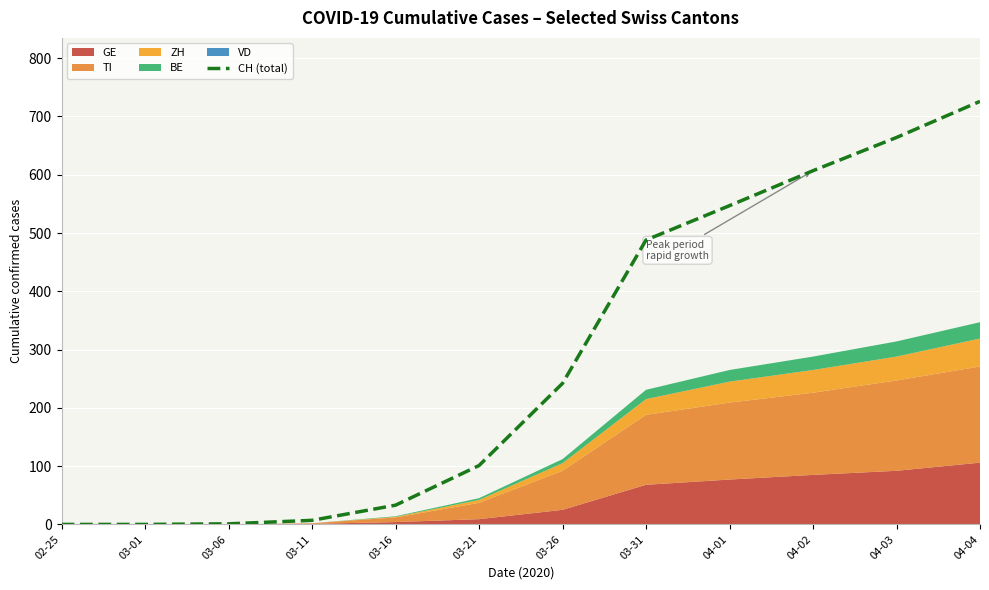

What is the ratio of the value at 03-31 to the value at 03-21?

4.8